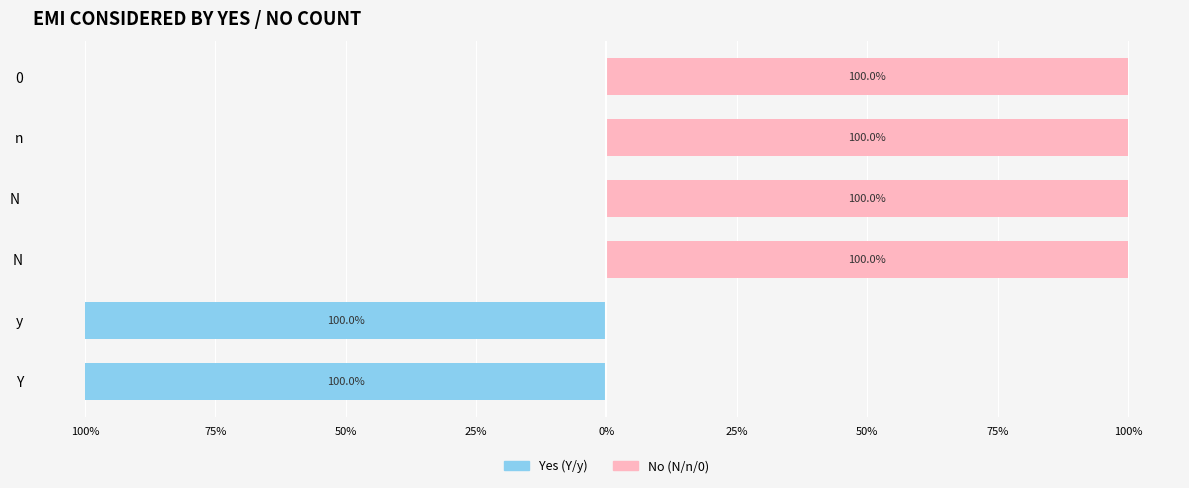

Reading right to left, transcribe all the data shown in this chart.

Yes (Y/y): 0	0	0	0	-100	-100
No (N/n/0): 100	100	100	100	0	0